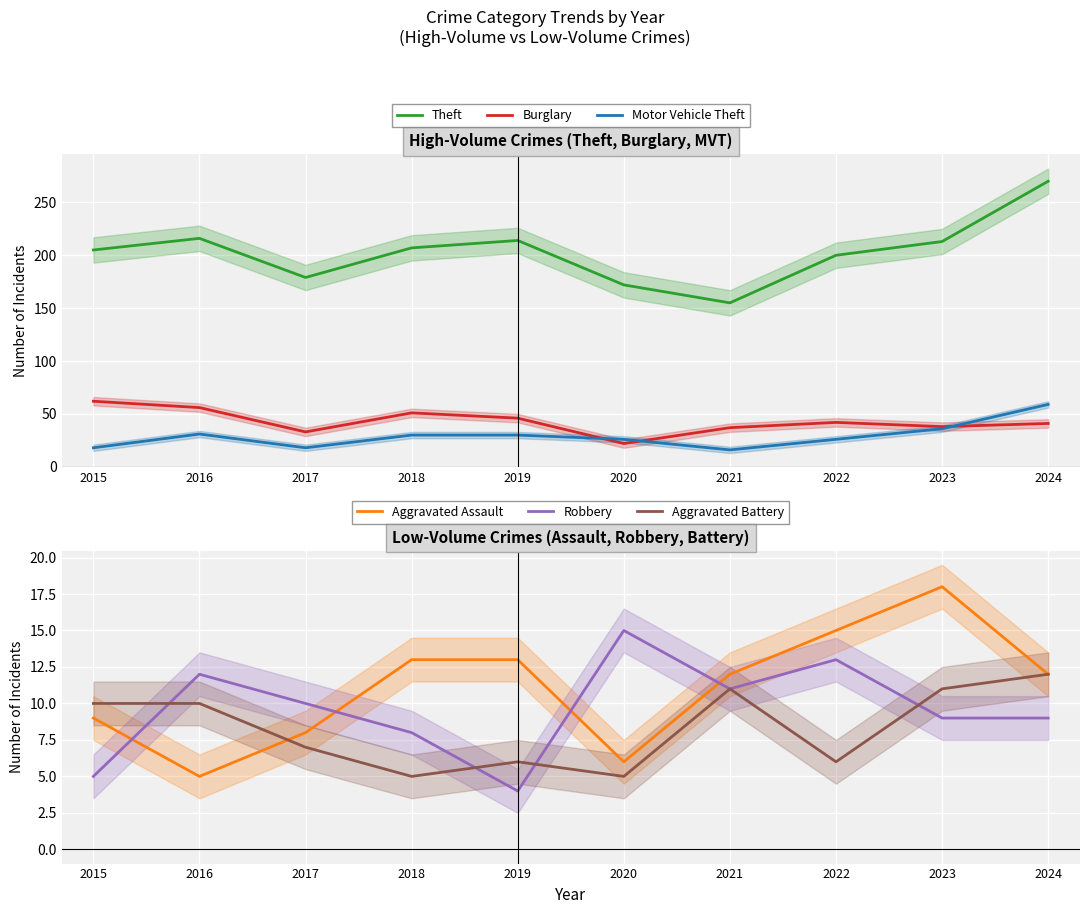

Is it true that Theft equals 341 at 2022?

False